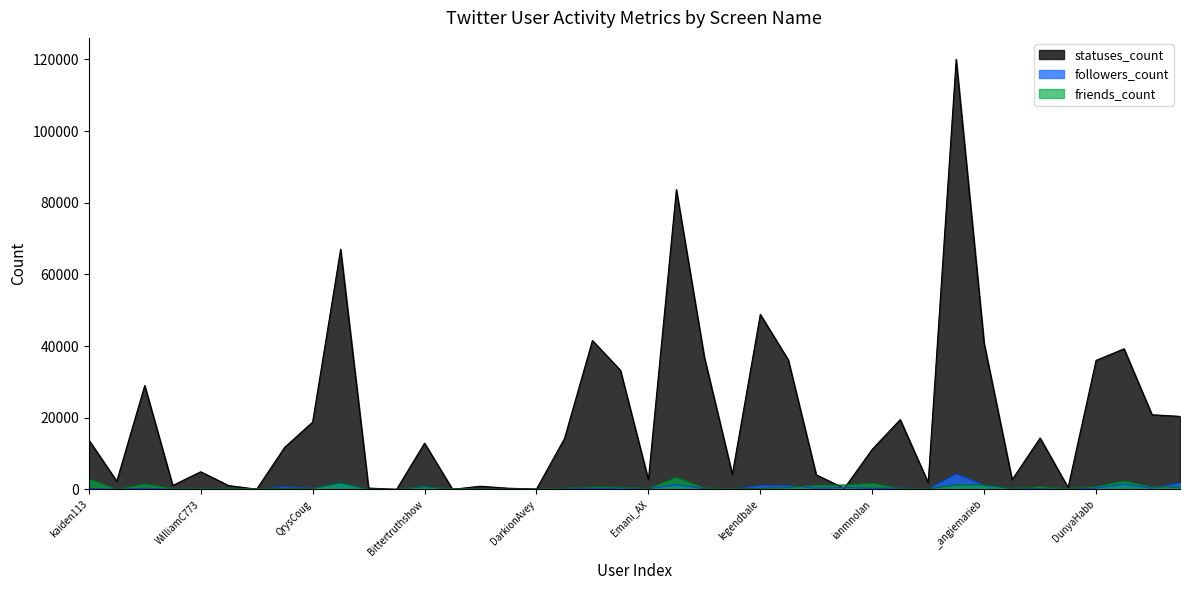

Between mriatrza and jess_mochi, which series saw the biggest shift?

statuses_count